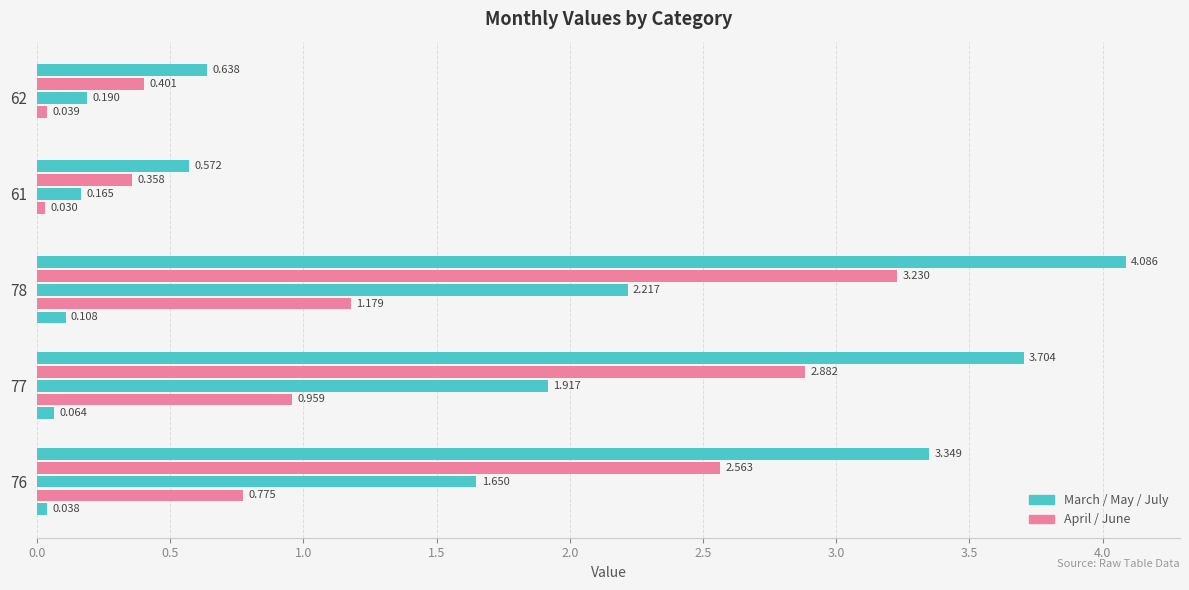

How many series are shown in this chart?

5